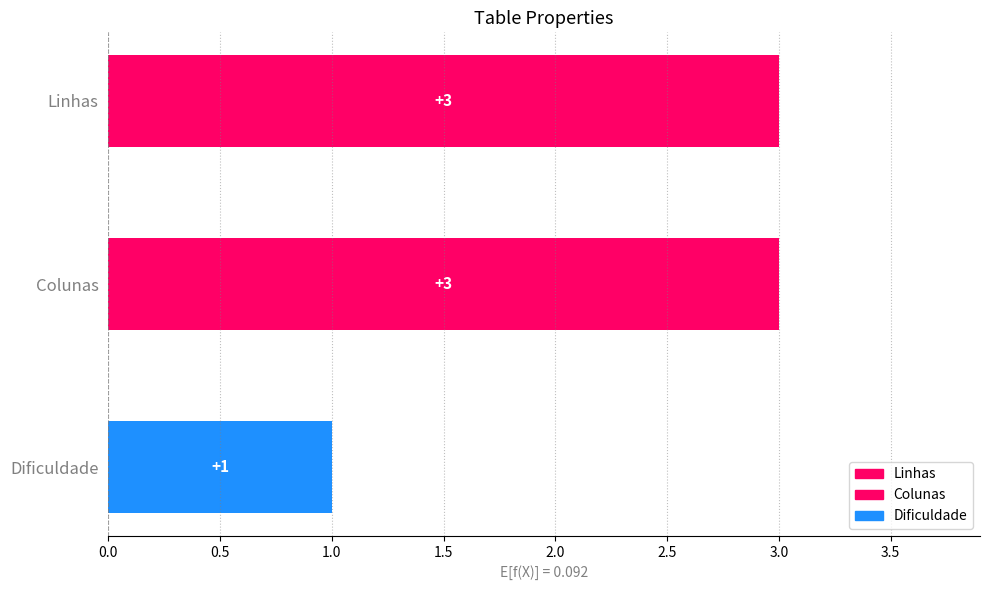

Reading right to left, what are all the values shown in this chart?

1	3	3